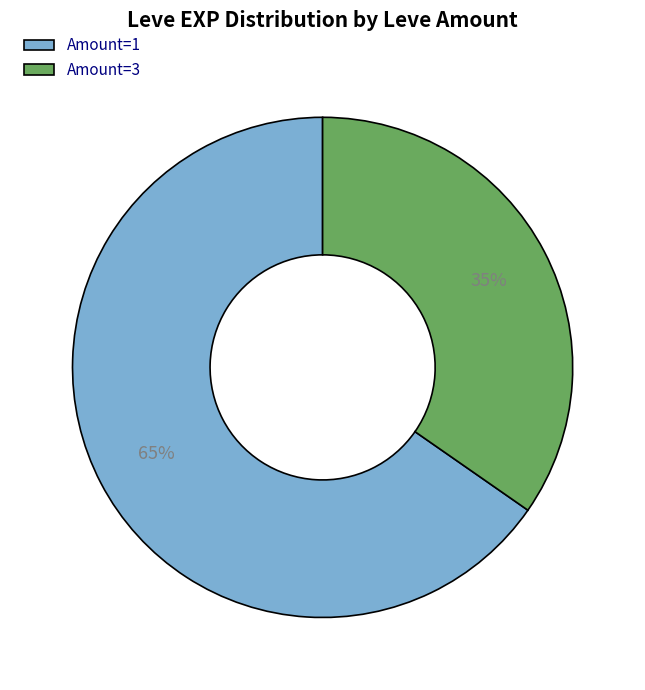

What is the largest slice in the pie chart?

Amount=1